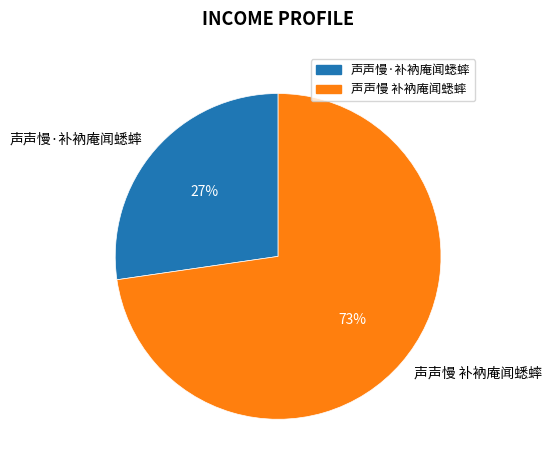

The 声声慢 补衲庵闻蟋蟀 slice represents 67% of the pie. True or false?

False